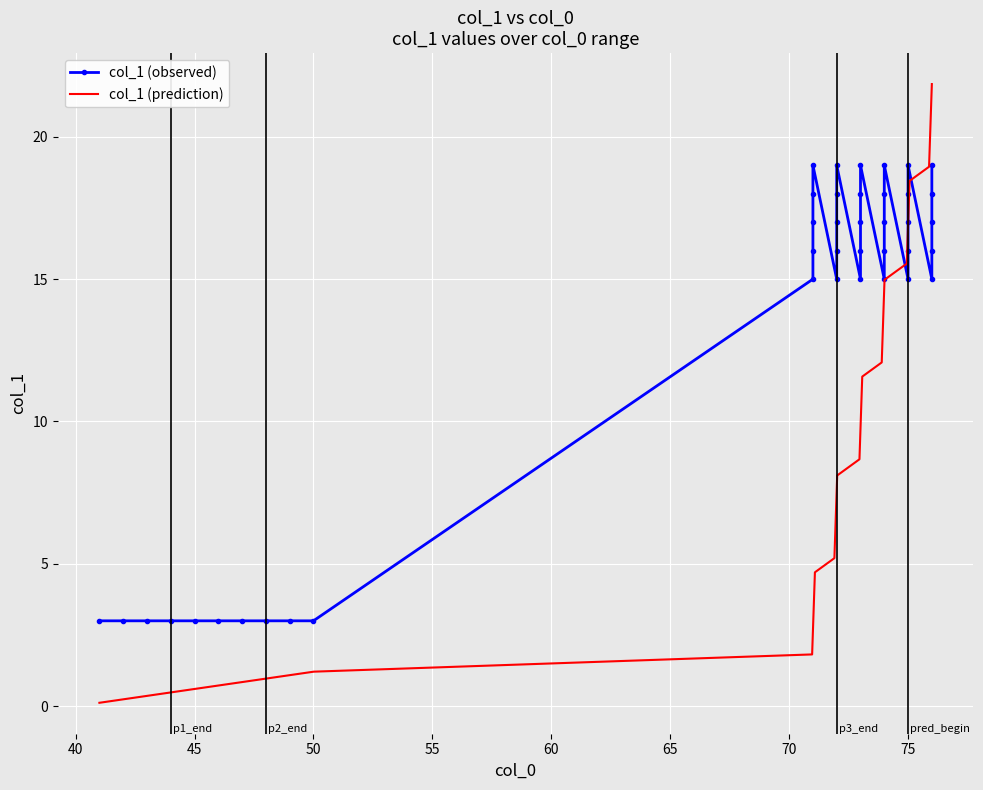

List the labels in order of value, largest first.

71, 72, 73, 74, 75, 76, 71, 72, 73, 74, 75, 76, 71, 72, 73, 74, 75, 76, 71, 72, 73, 74, 75, 76, 71, 72, 73, 74, 75, 76, 41, 42, 43, 44, 45, 46, 47, 48, 49, 50